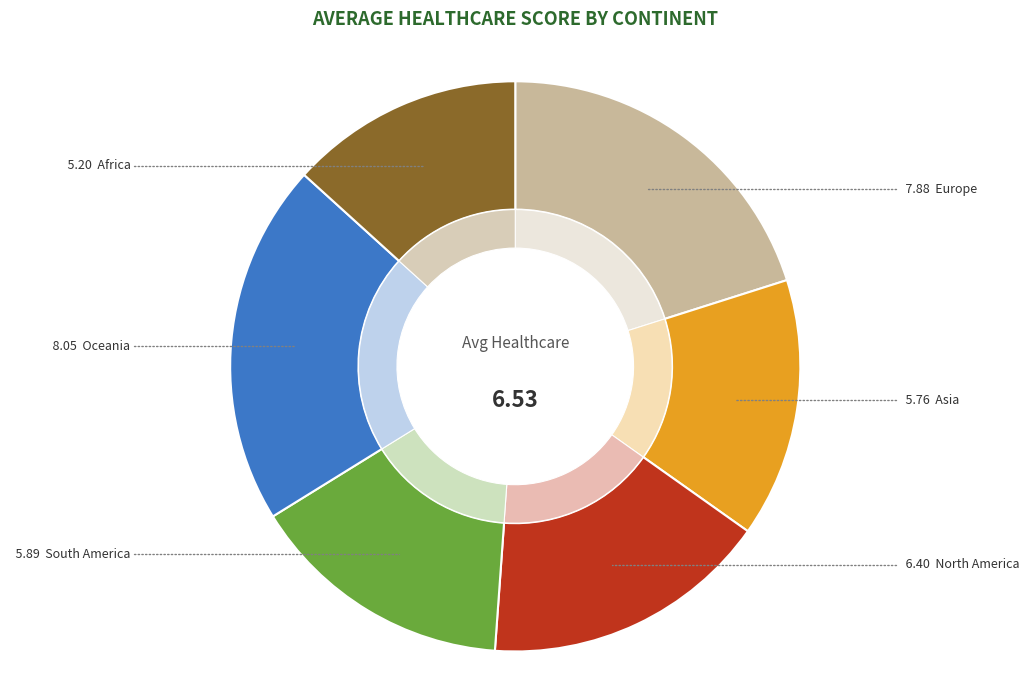

To the nearest percent, what is the difference between the largest and smallest slice percentages?

7%